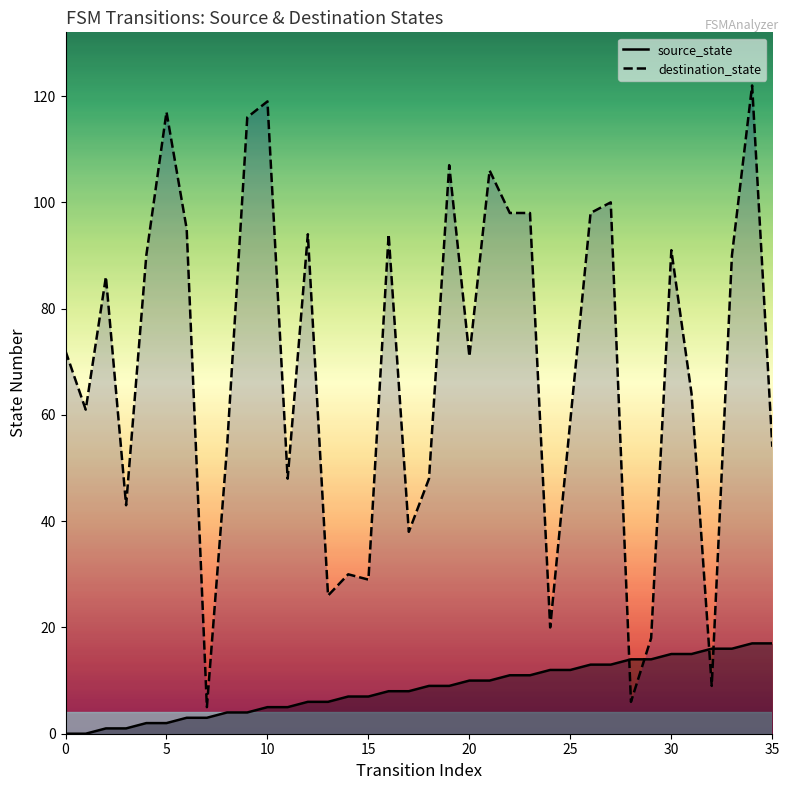

Is the value of destination_state at 18 greater than the value of source_state at 0?

Yes